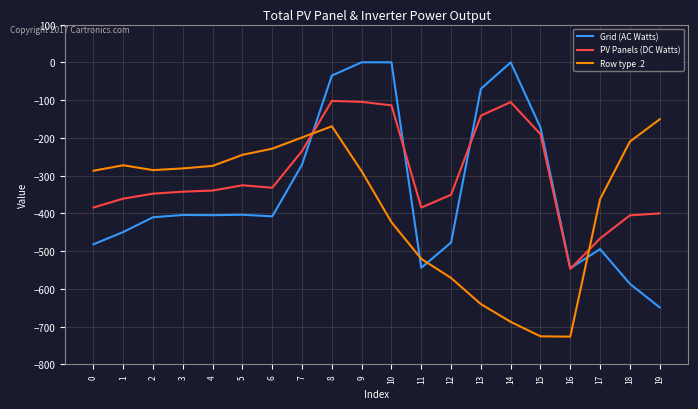

At which category is the sum across all series the highest?

8